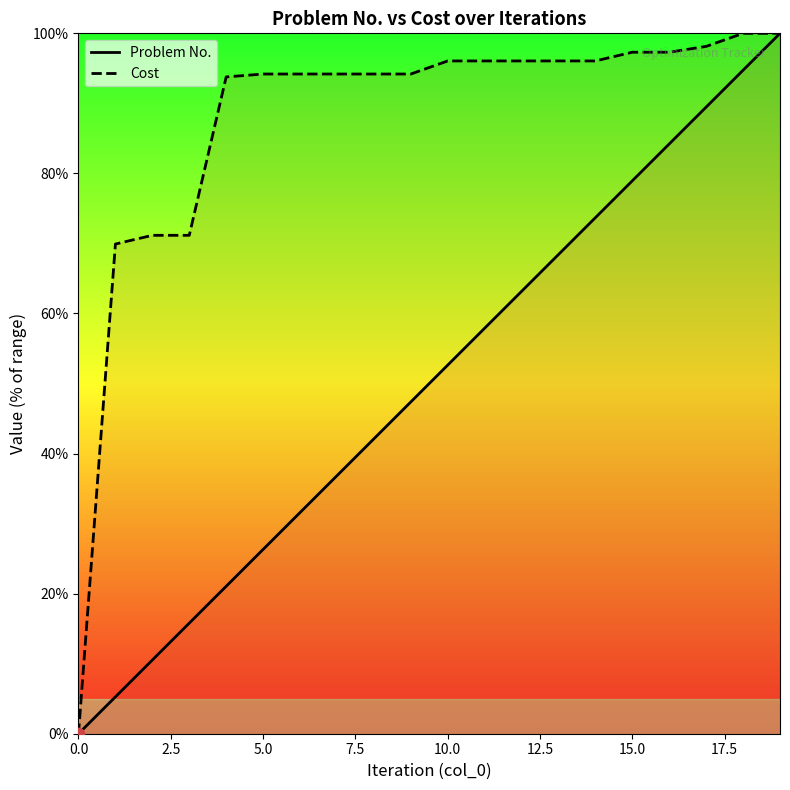

Which series has the largest Y range (max minus min)?

Problem No.